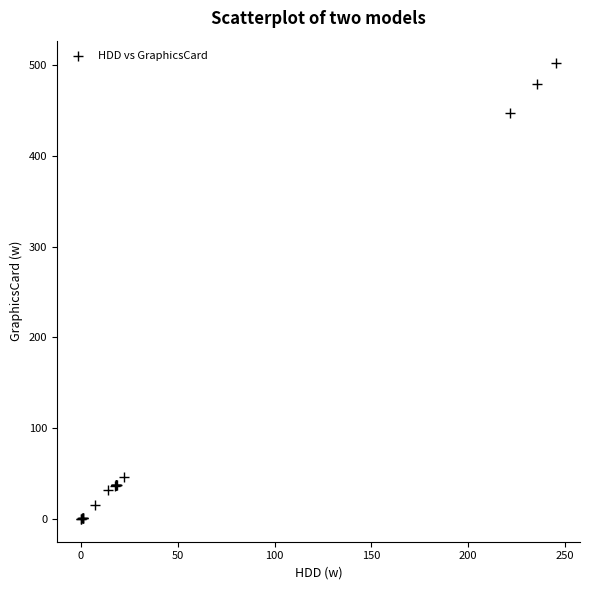

What Y value in the scatter plot is closest to 250?

447.6